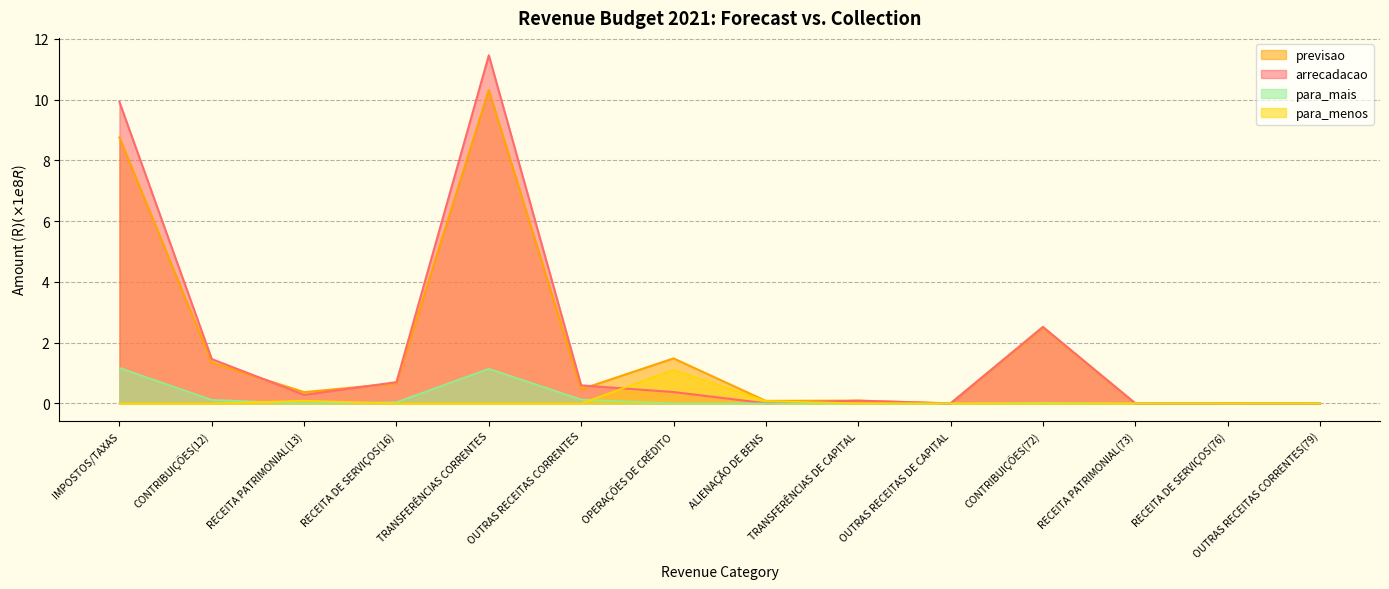

The para_menos series shows -0.7 at CONTRIBUIÇÕES(12). True or false?

False